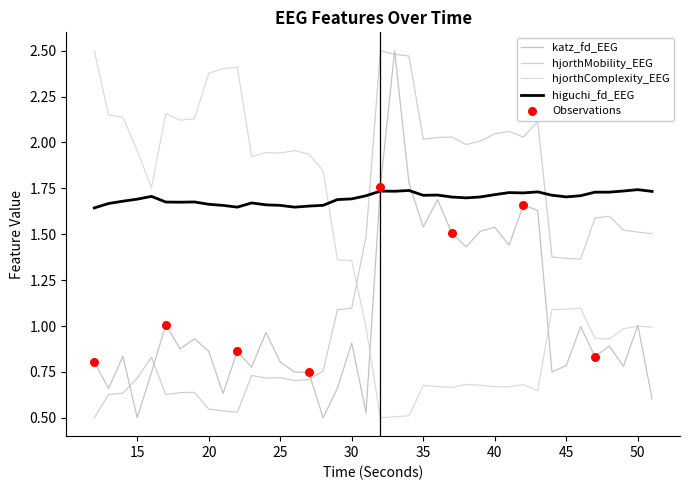

Is this an area chart (filled region under the line)?

No